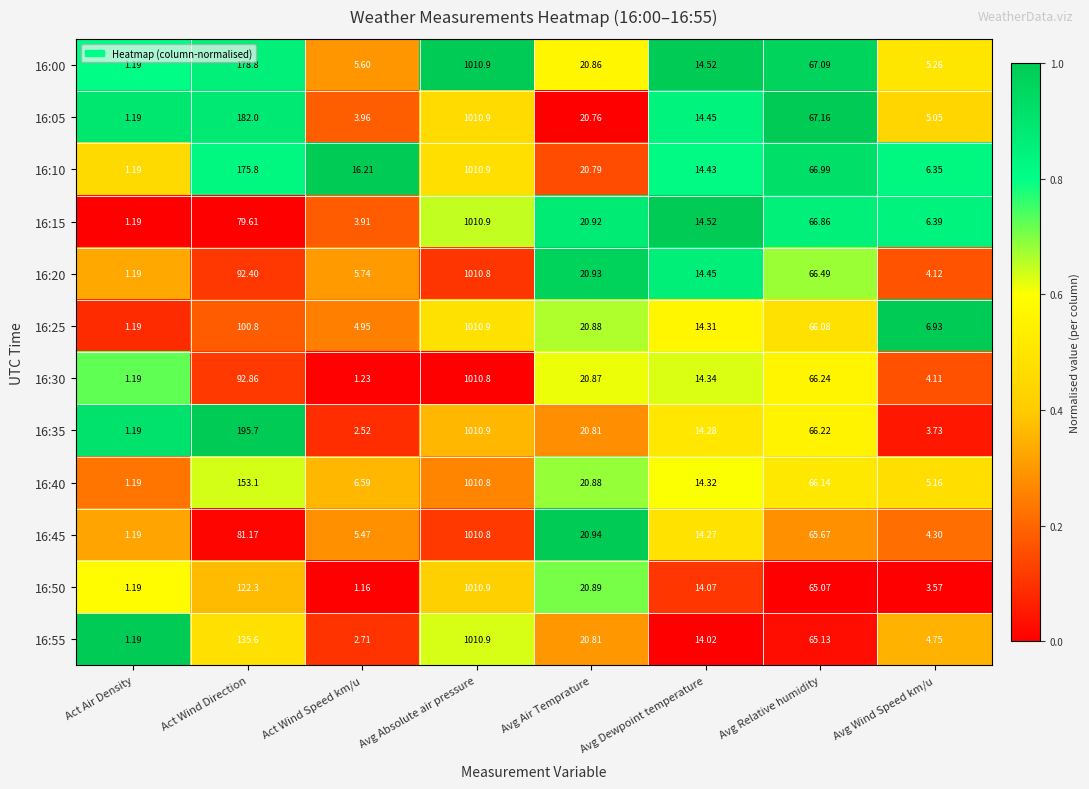

At which label does 16:40 first exceed 20?

Act Wind Direction